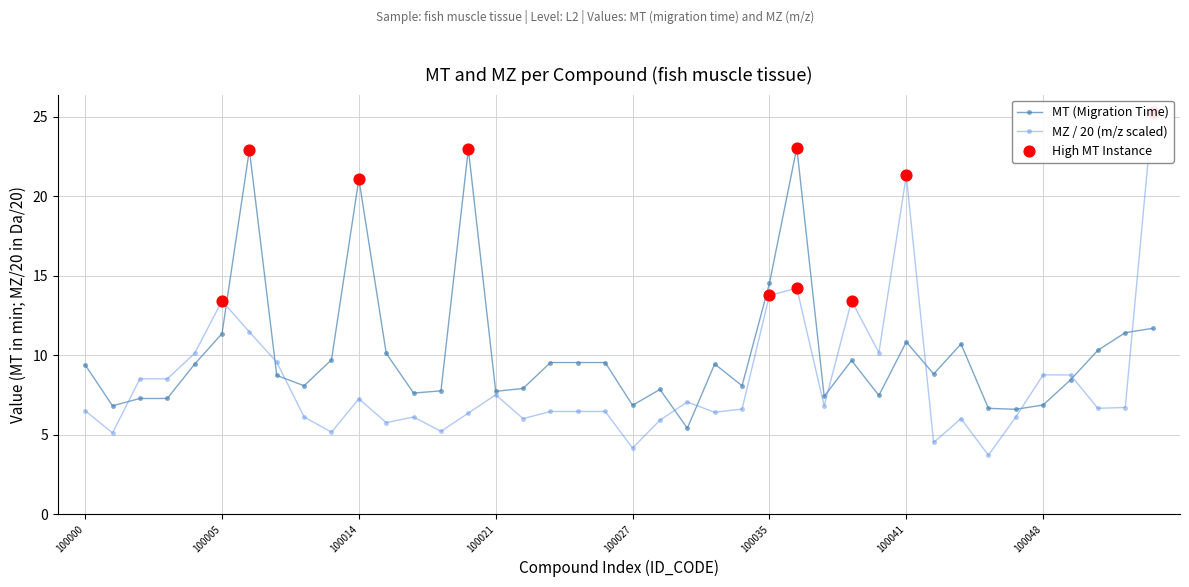

Which series reaches the maximum Y coordinate?

MZ / 20 (m/z scaled)